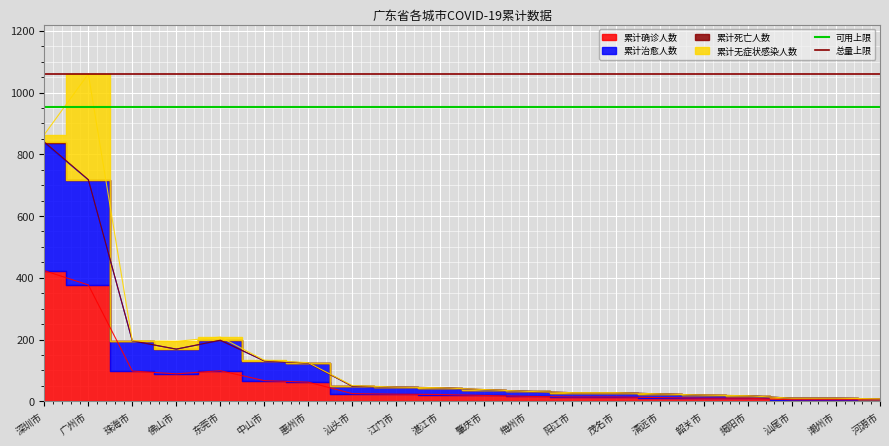

What is the value of the 总量上限 point at the 1st from the left?

1060